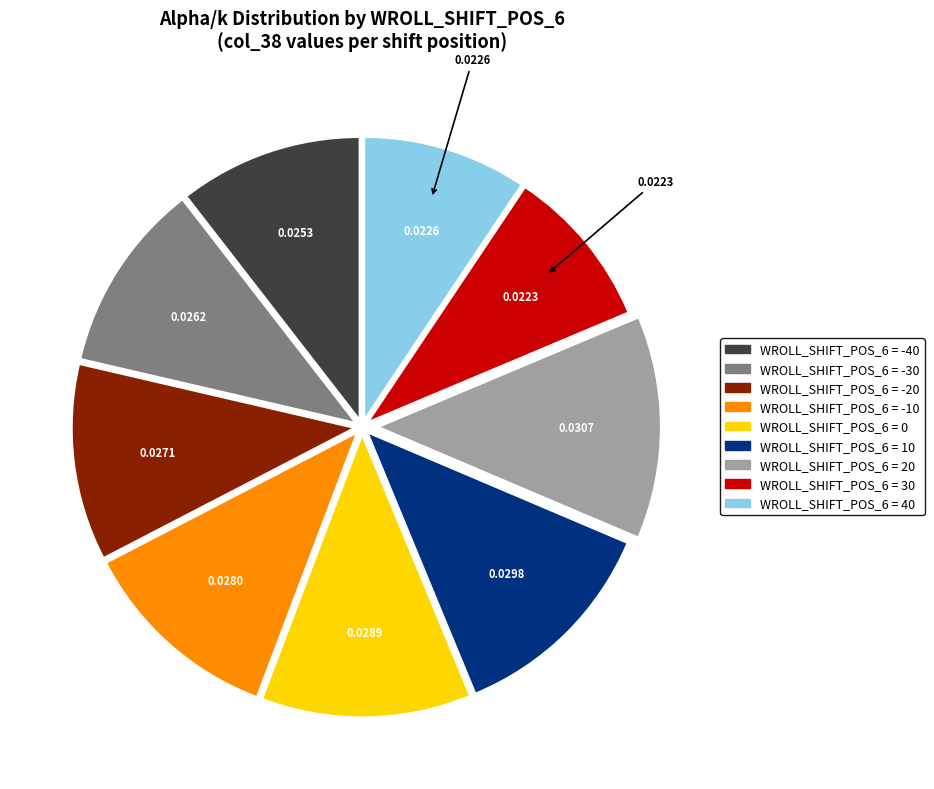

Does any single category account for the majority?

No